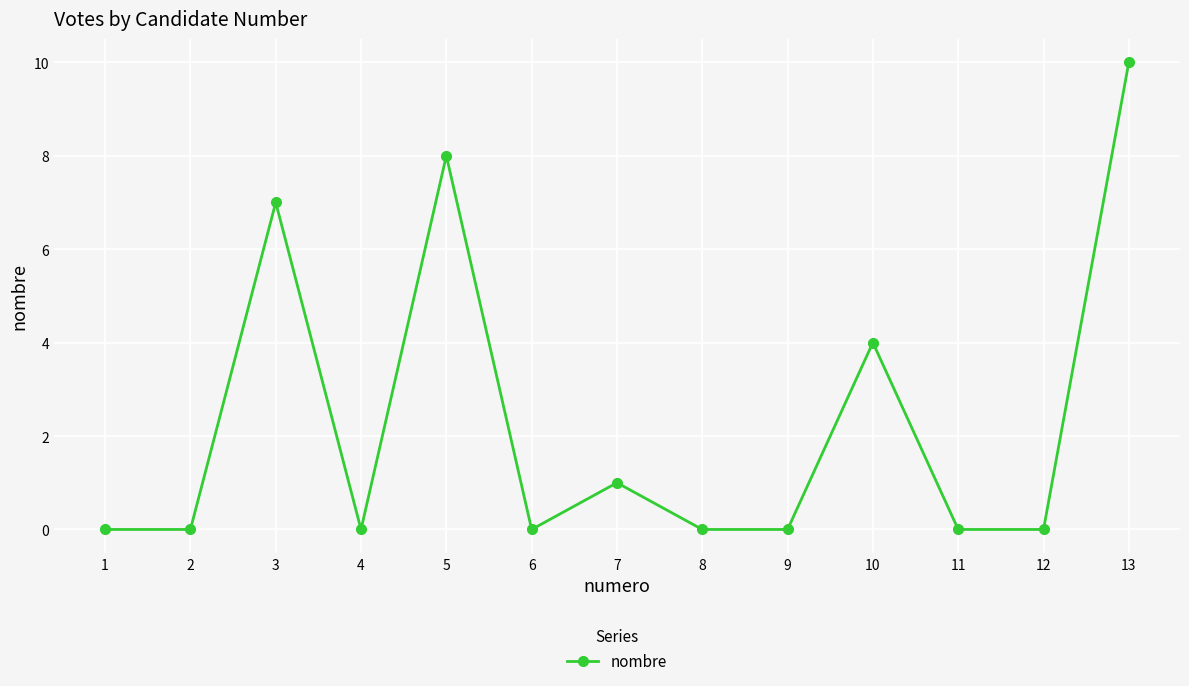

Is this an area chart (filled region under the line)?

No